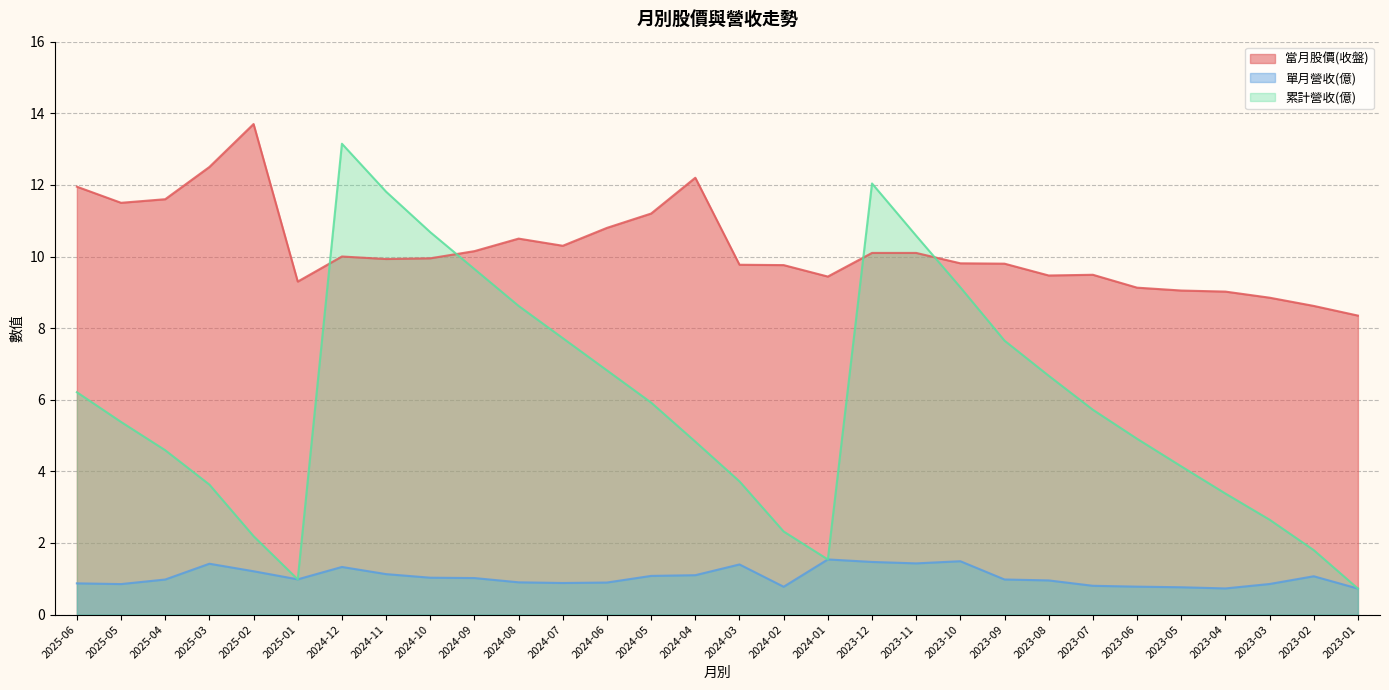

Where does the 當月股價(收盤) series first go above 9?

2025-06